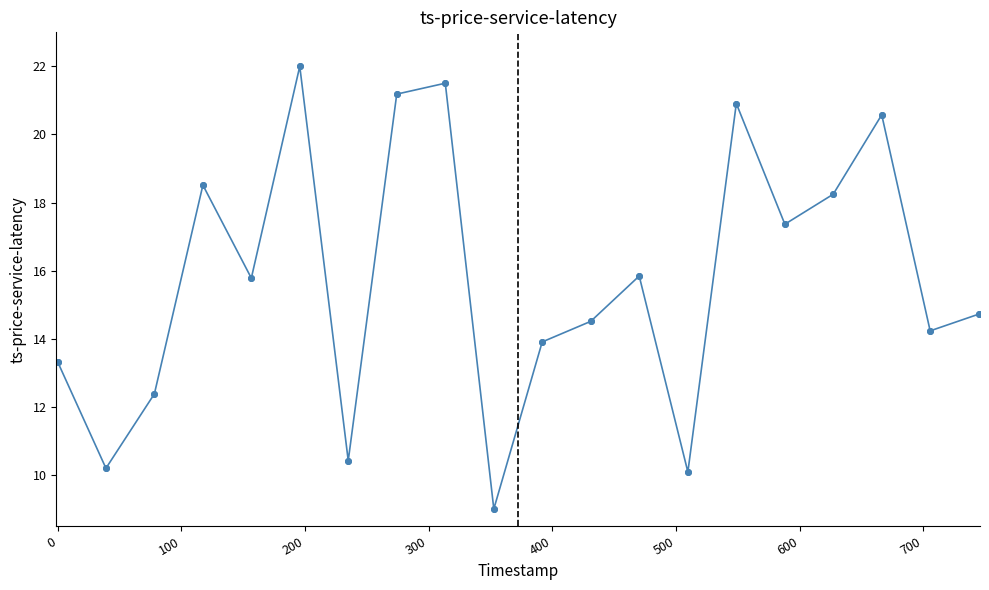

Does the chart have visible grid lines?

No